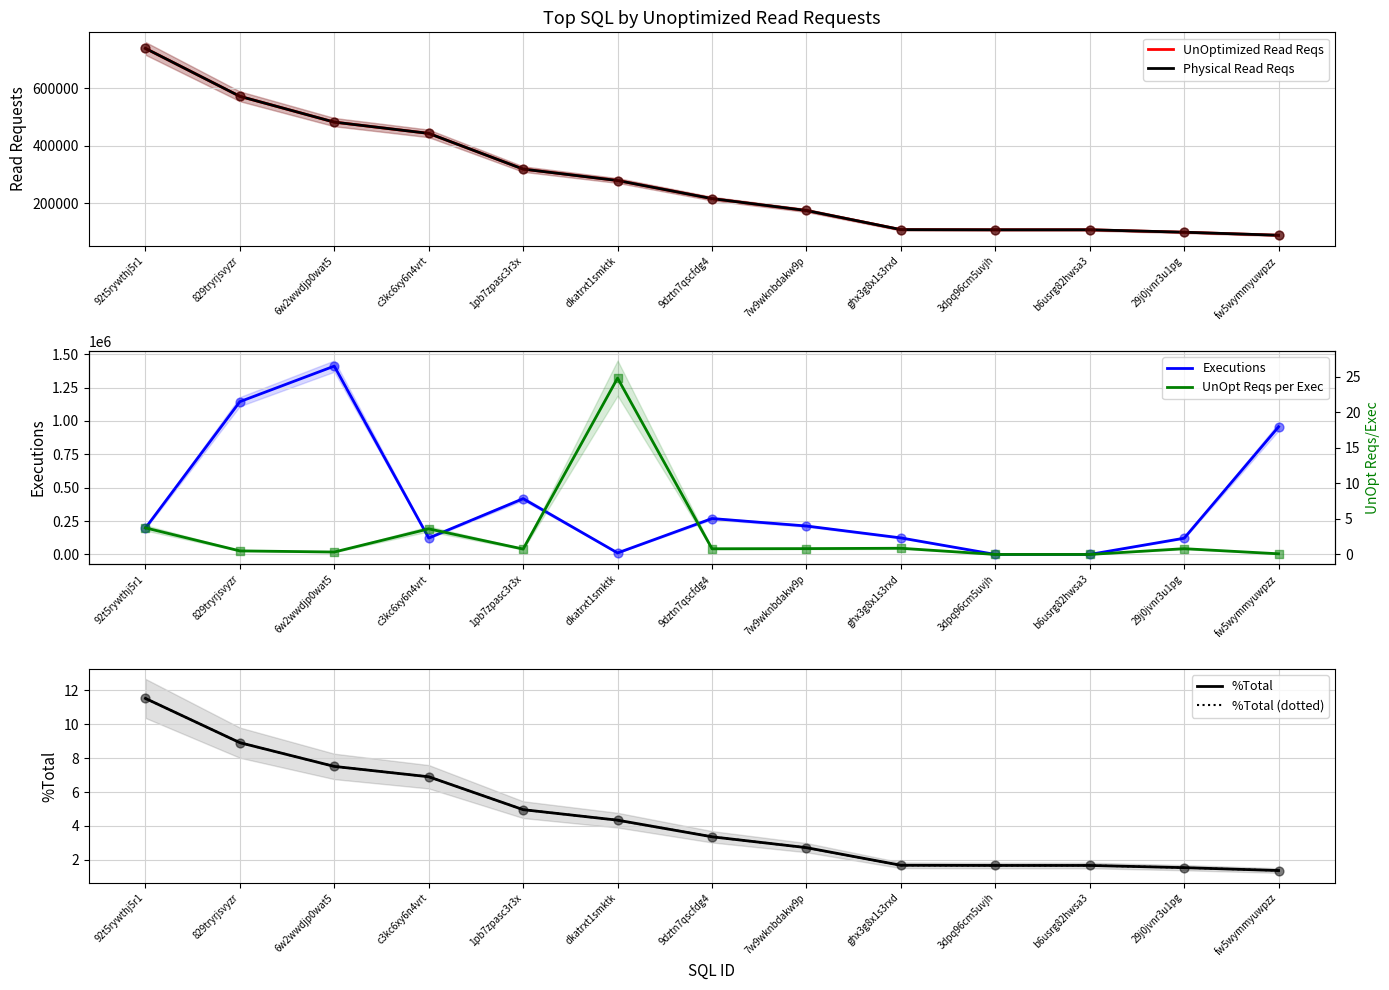

What is the total value across all series at 829tryrjsvyzr?

2288166.3